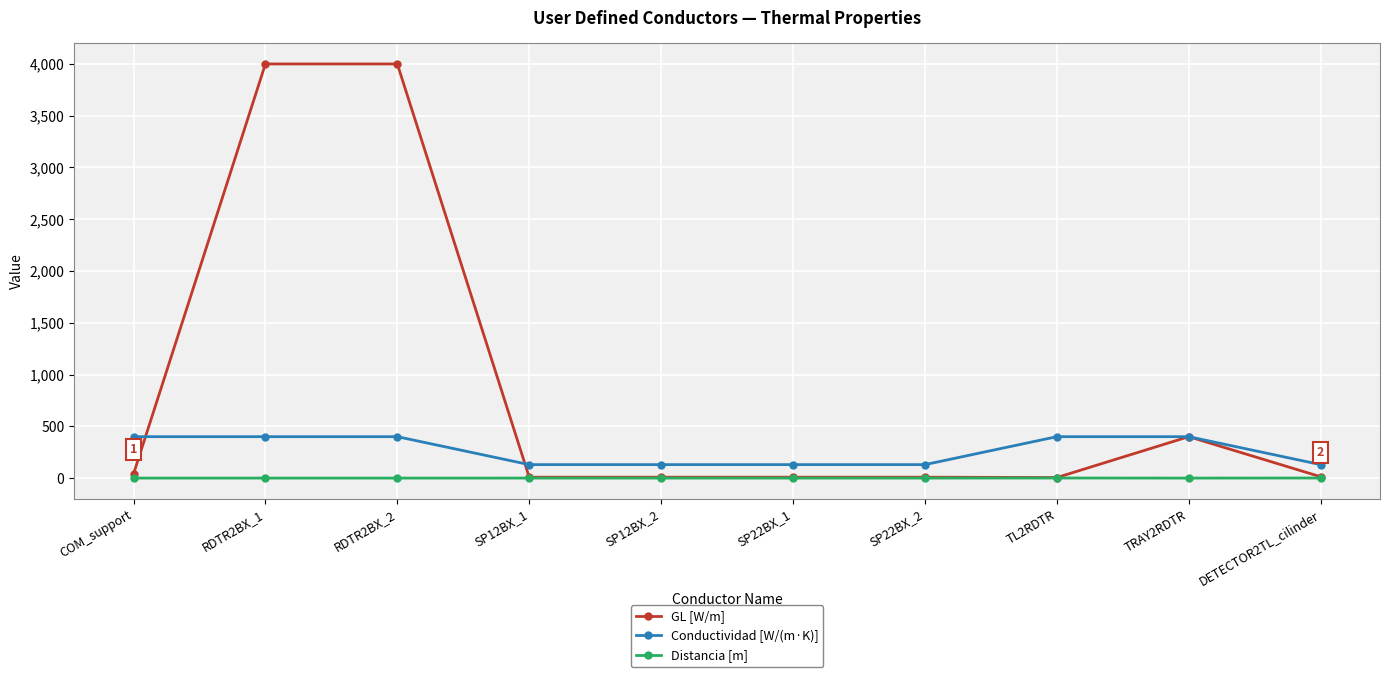

At how many categories does at least one series exceed 1099?

2